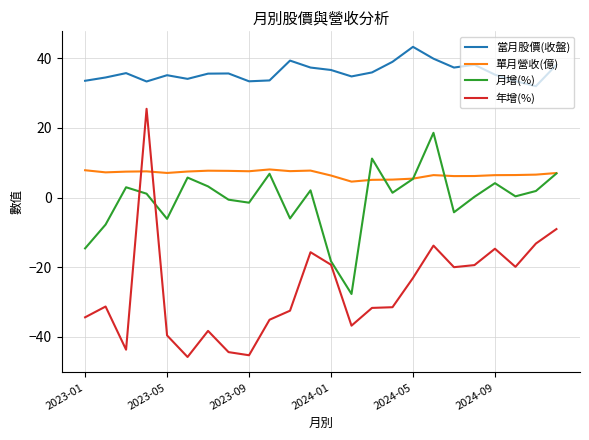

What is the minimum value for 當月股價(收盤)?

32.0